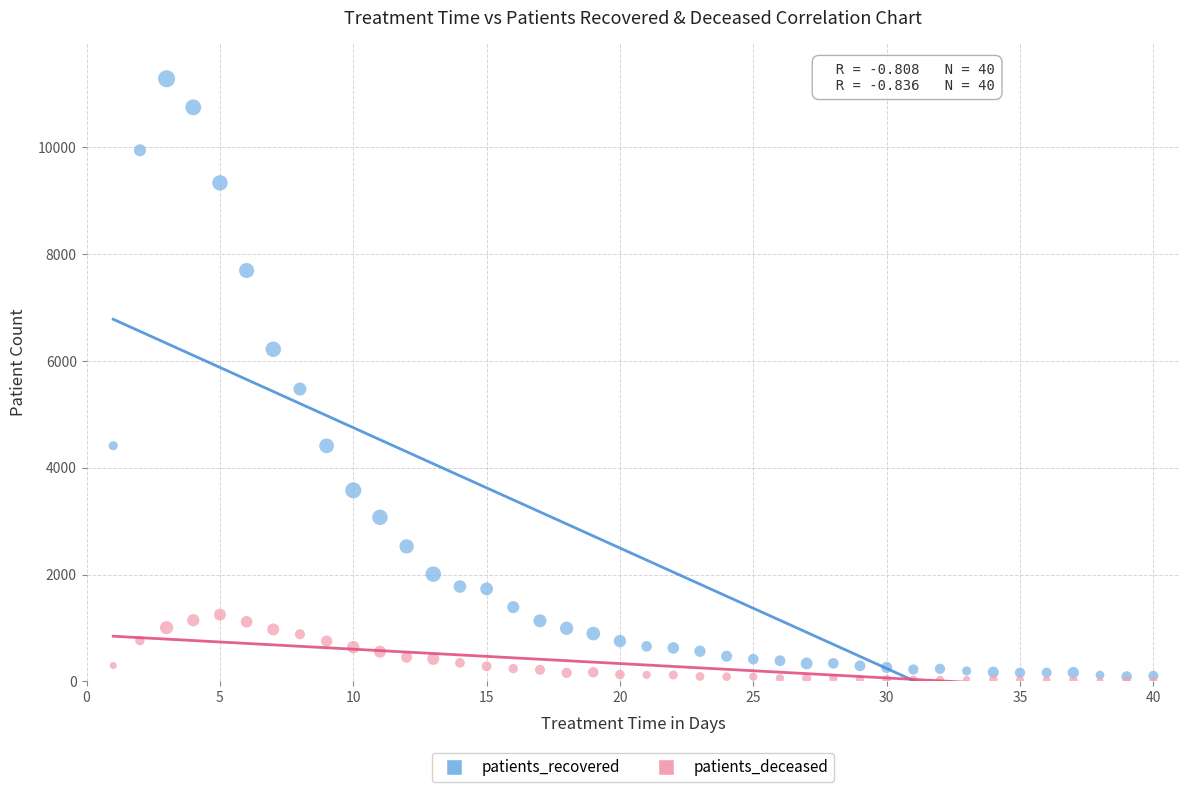

What are all the series names shown in the legend?

patients_recovered, patients_deceased